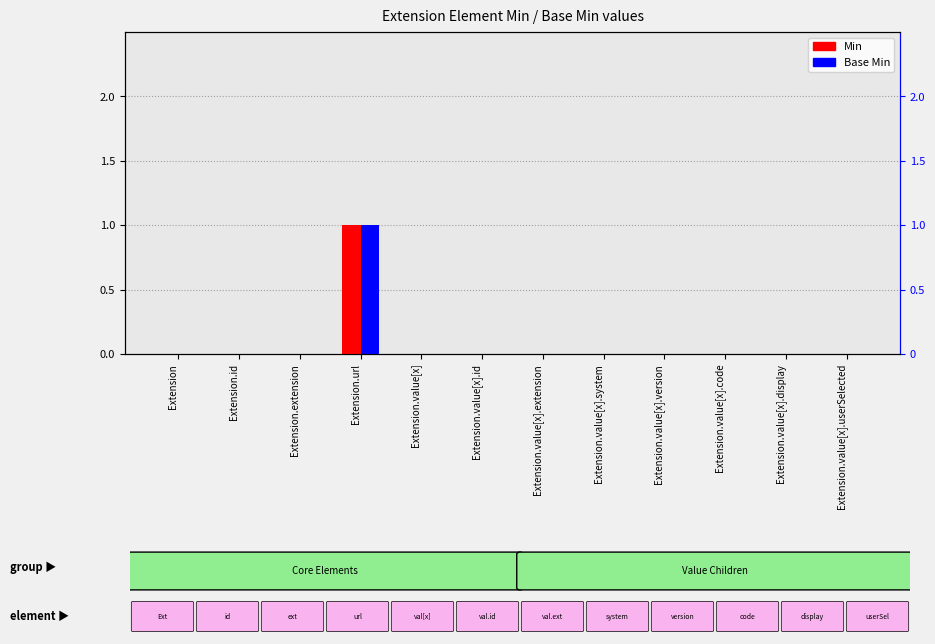

Are the bars grouped side by side (vs. stacked)?

Yes